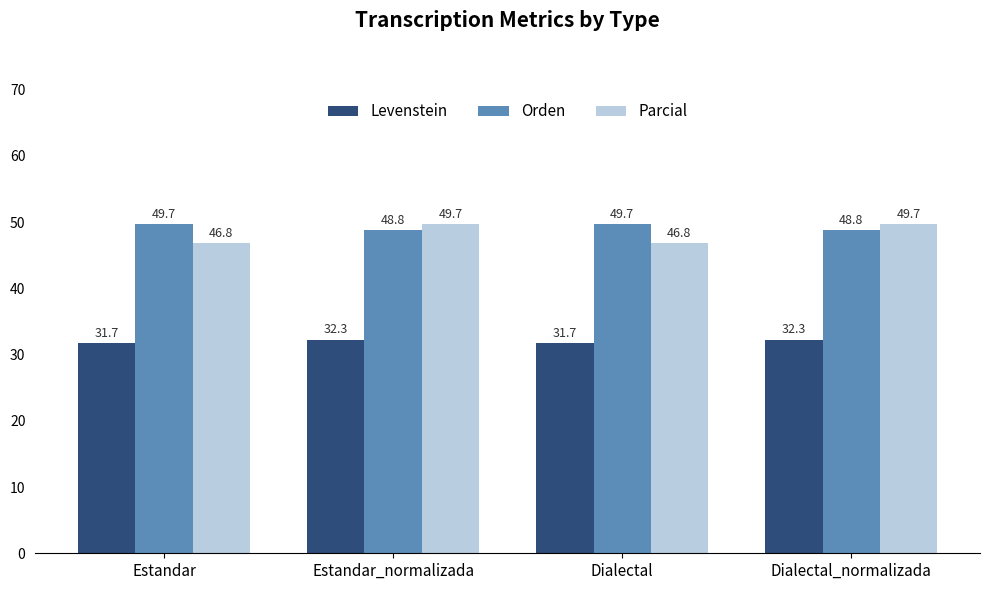

Reading left to right, list all the values displayed in this chart.

Levenstein: Estandar=31.7	Estandar_normalizada=32.3	Dialectal=31.7	Dialectal_normalizada=32.3
Orden: Estandar=49.7	Estandar_normalizada=48.8	Dialectal=49.7	Dialectal_normalizada=48.8
Parcial: Estandar=46.8	Estandar_normalizada=49.7	Dialectal=46.8	Dialectal_normalizada=49.7